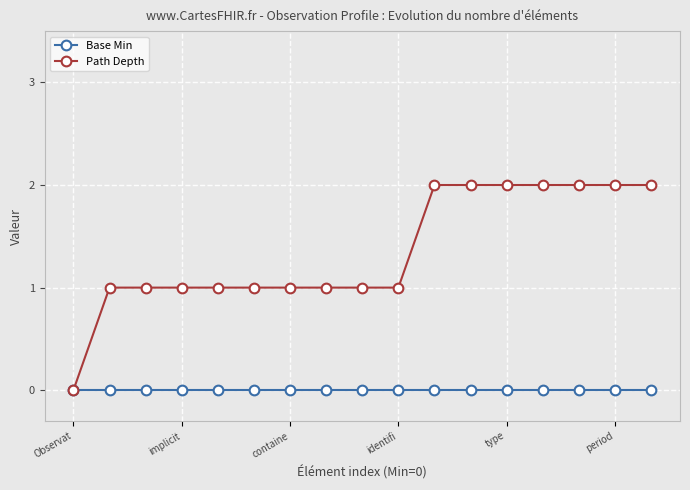

Which series has the widest spread of values?

Path Depth